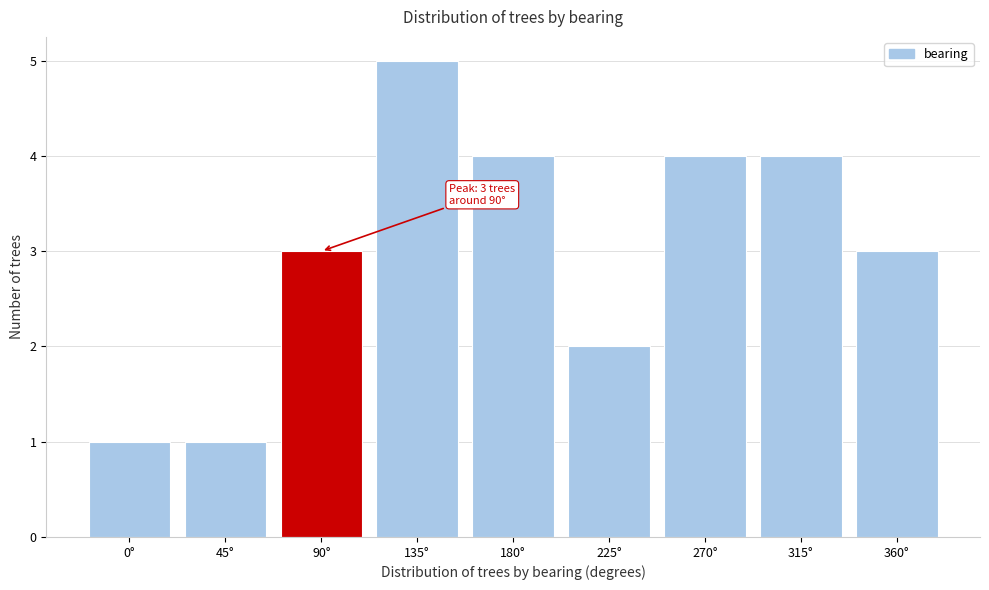

Reading left to right, what are all the values shown in this chart?

0°=1	45°=1	90°=3	135°=5	180°=4	225°=2	270°=4	315°=4	360°=3